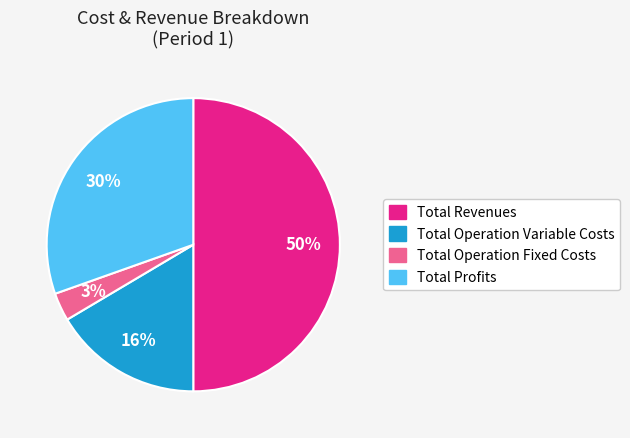

Which slice is the smallest?

Total Operation Fixed Costs